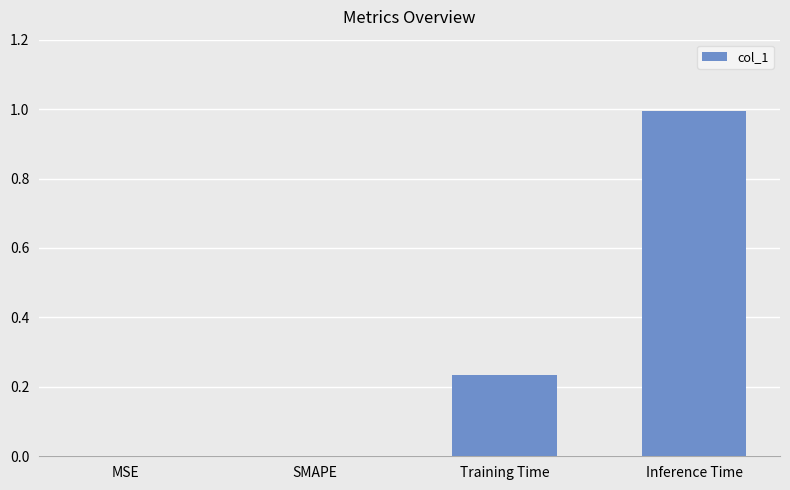

What is the sum of all values?

1.2